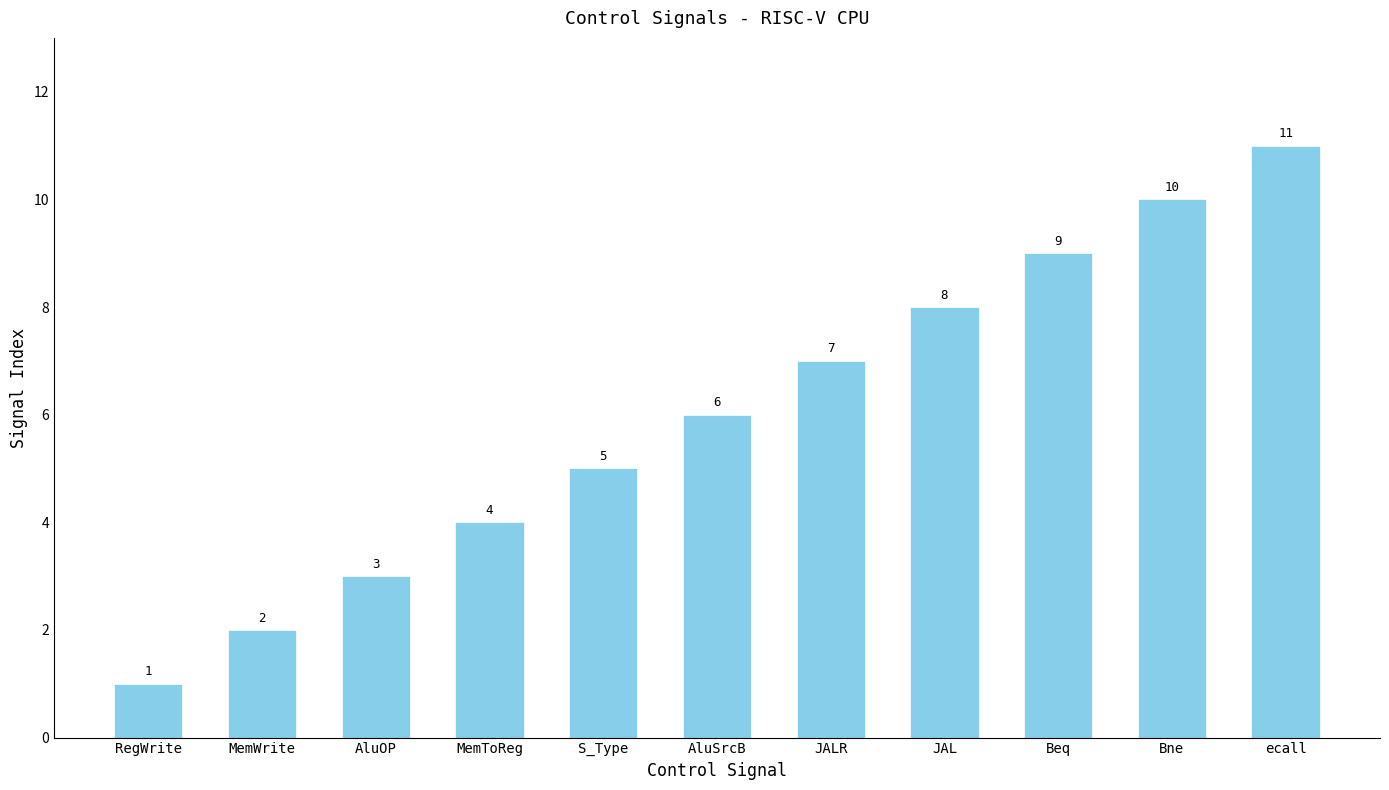

Reading right to left, list all the values displayed in this chart.

ecall=11	Bne=10	Beq=9	JAL=8	JALR=7	AluSrcB=6	S_Type=5	MemToReg=4	AluOP=3	MemWrite=2	RegWrite=1